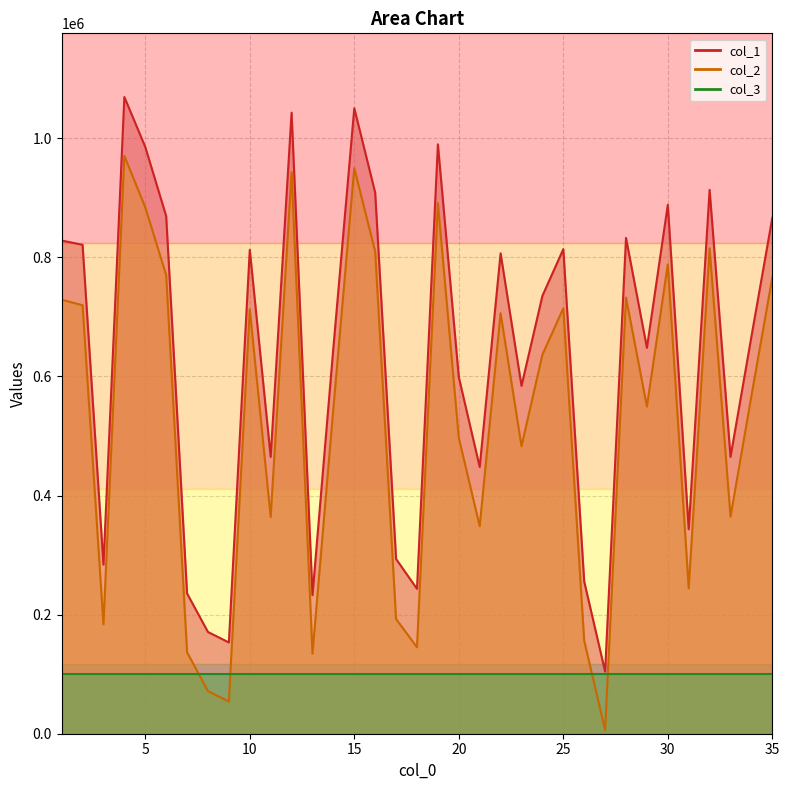

At which label does col_1 reach its minimum?

27